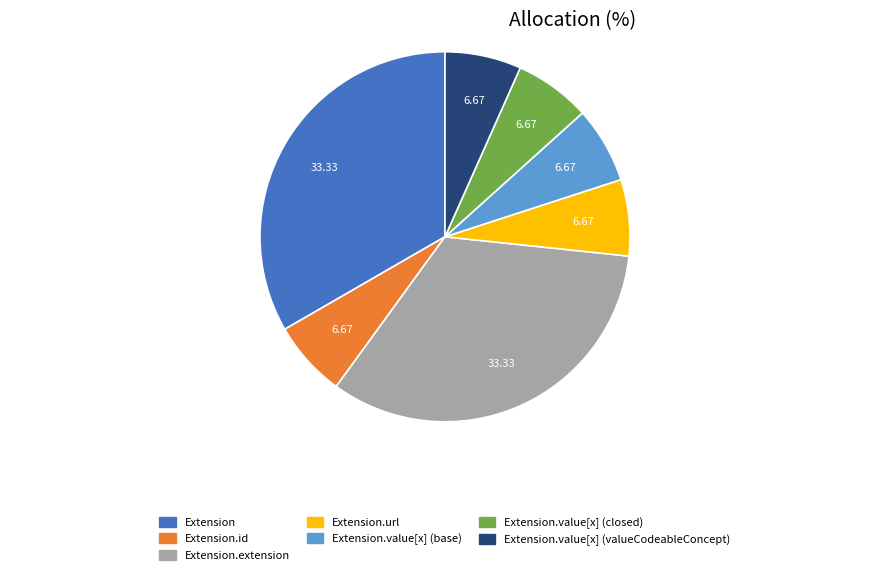

Combined, do Extension.value[x] (valueCodeableConcept) and Extension.value[x] (closed) account for over 50%?

No